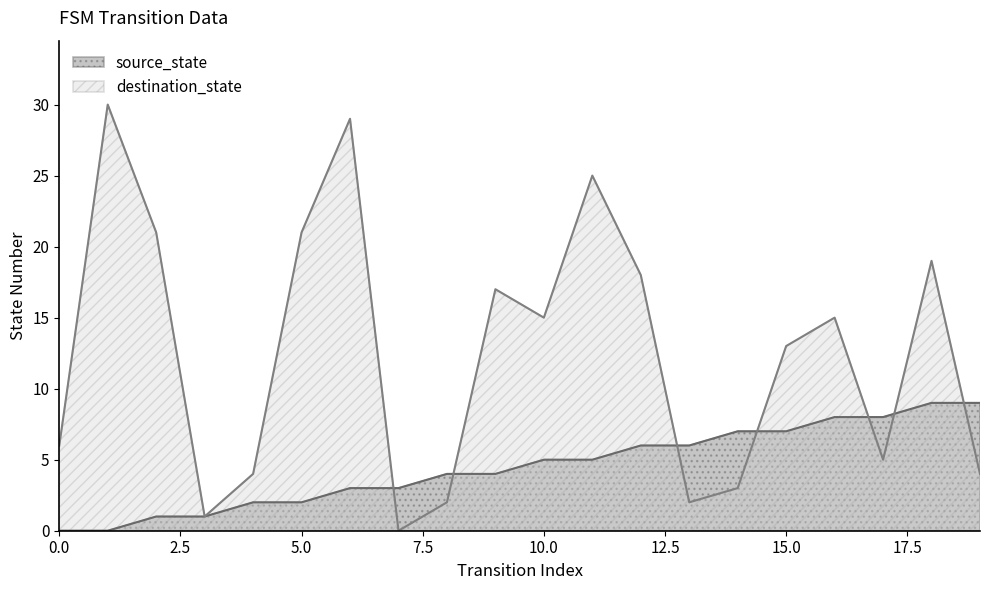

How many source_state values are between 2 and 7?

12